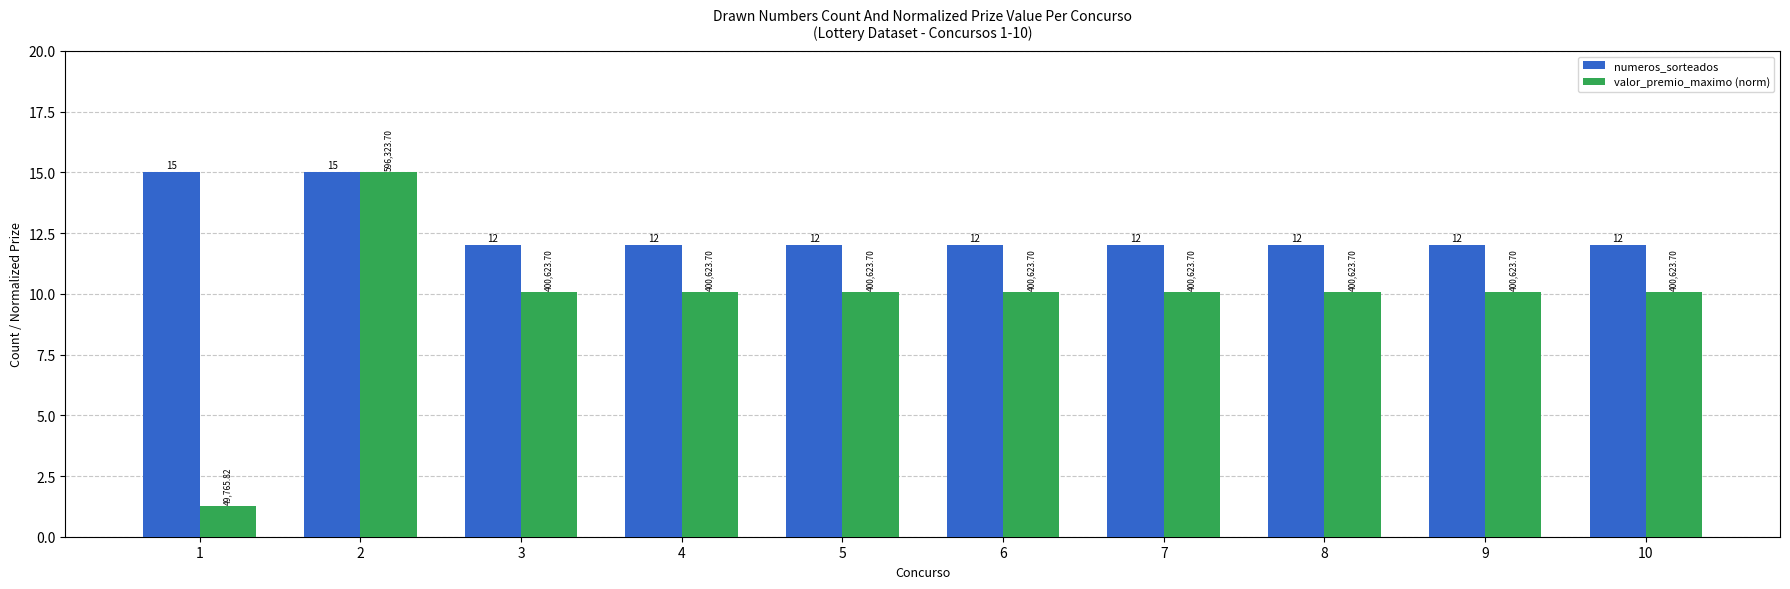

What is the sum of the numeros_sorteados values at 1 and 3?

27.0